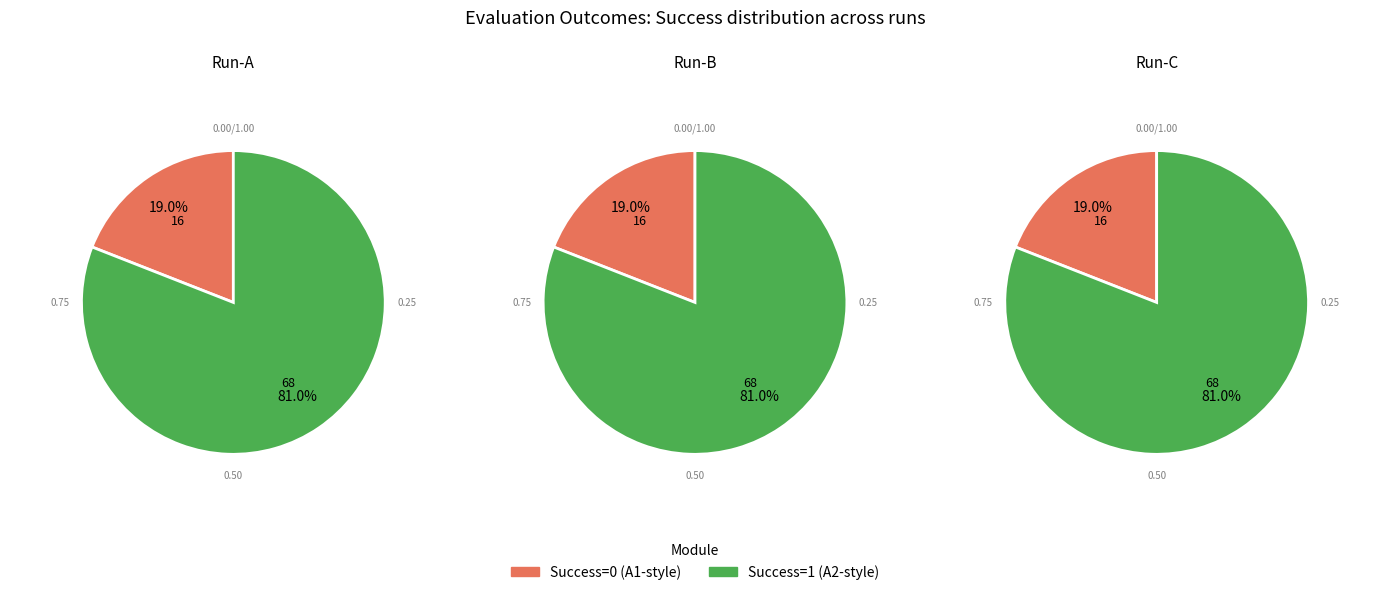

How many slices are in this pie chart?

2